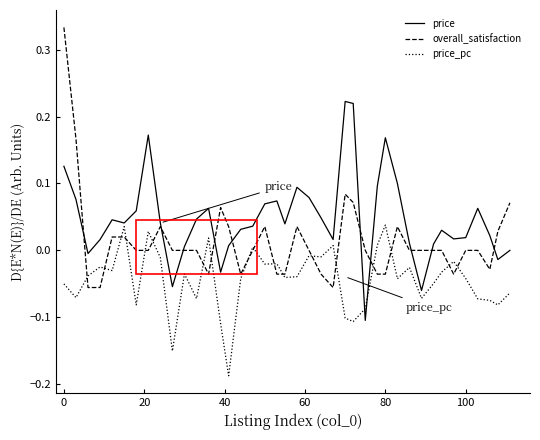

How many times do price and price_pc cross each other?

2